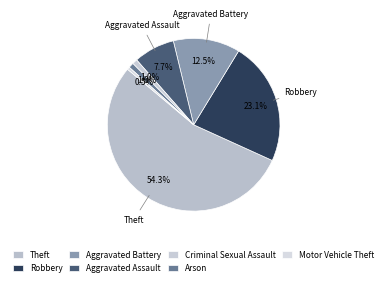

Does any single category account for the majority?

Yes